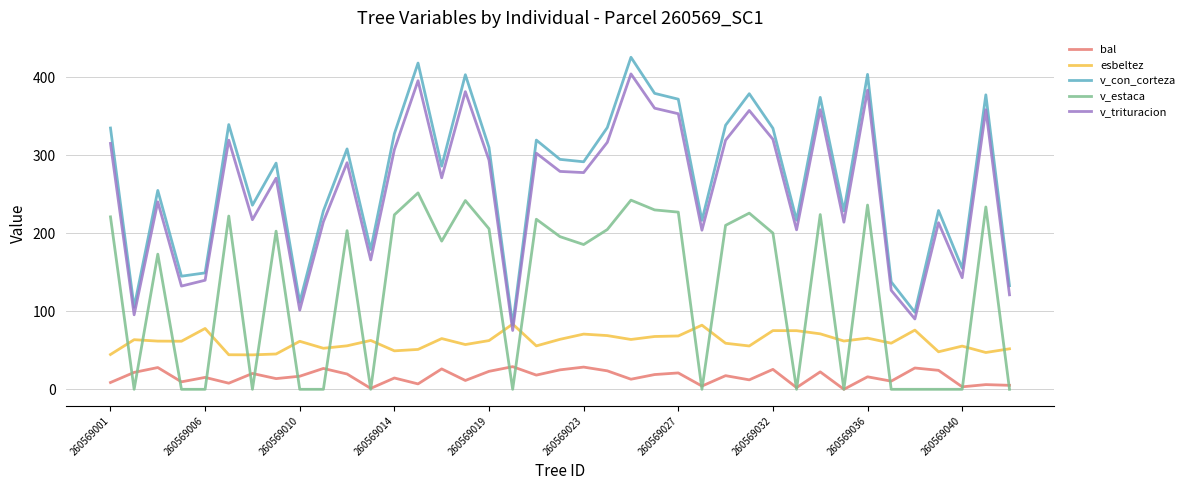

What is the maximum value for v_con_corteza?

425.8